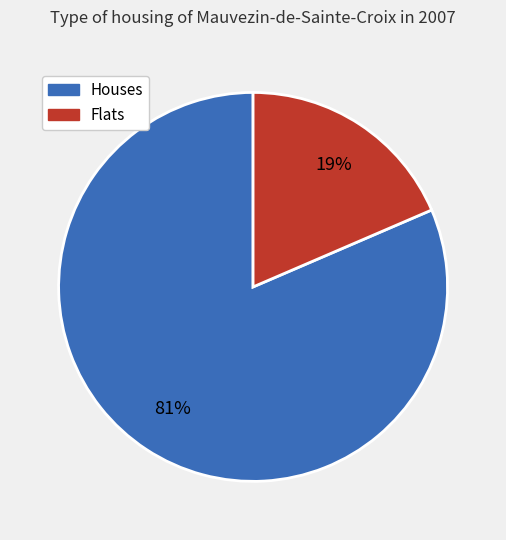

To the nearest percent, what is the average slice percentage?

50%